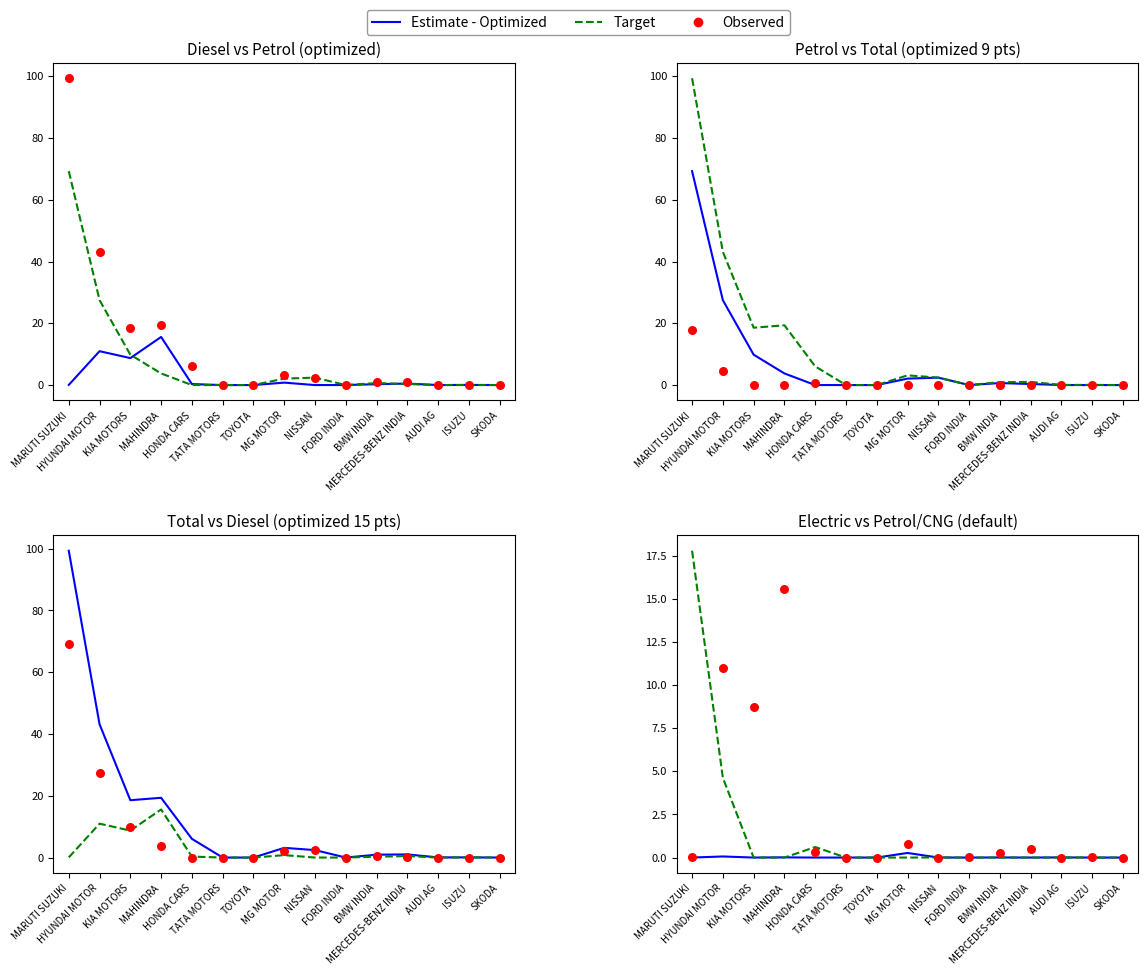

Which series contains the lowest Y value?

Estimate - Optimized